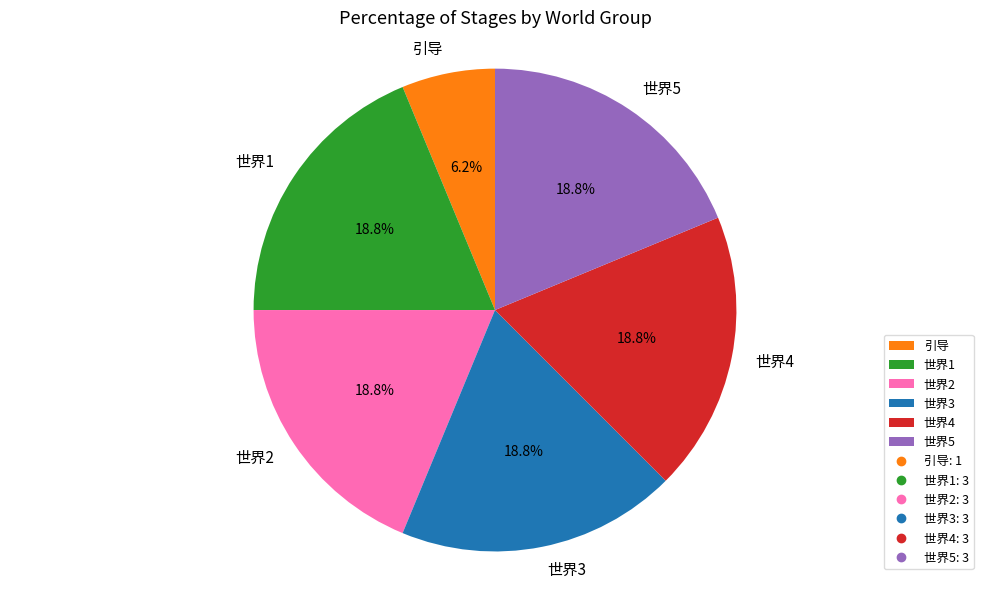

True or false: 世界5 accounts for 29% of the total.

False